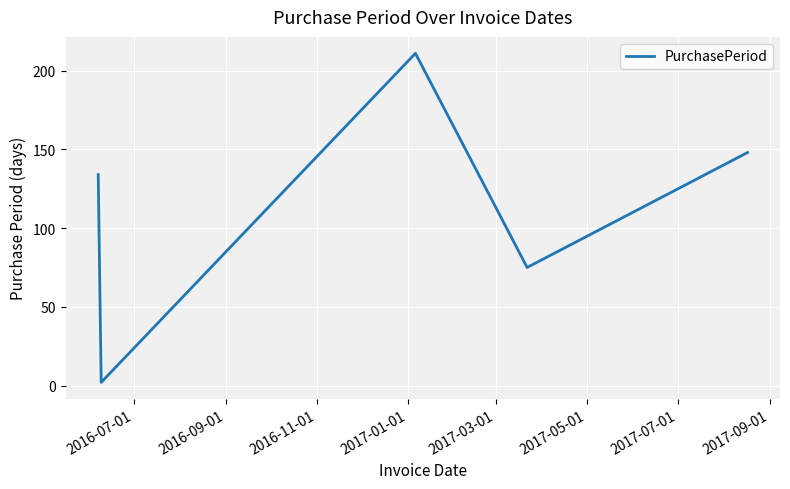

What is the greatest value displayed?

211